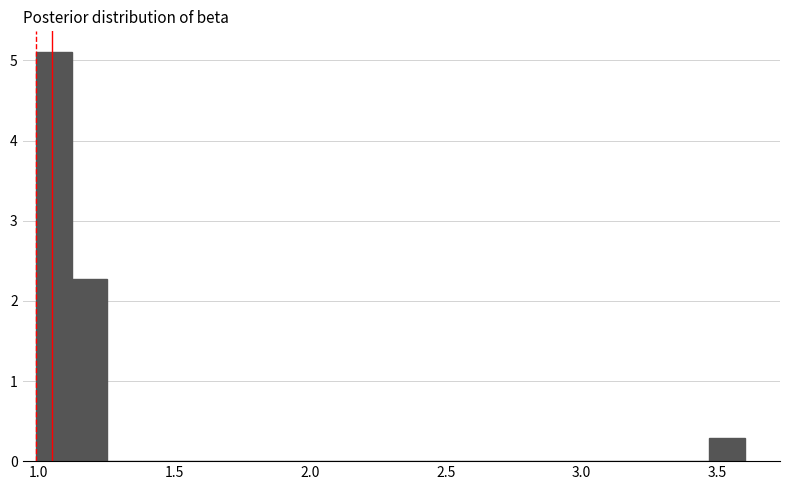

Read against the x-axis, roughly where is the centre of the tallest bar?

1.05